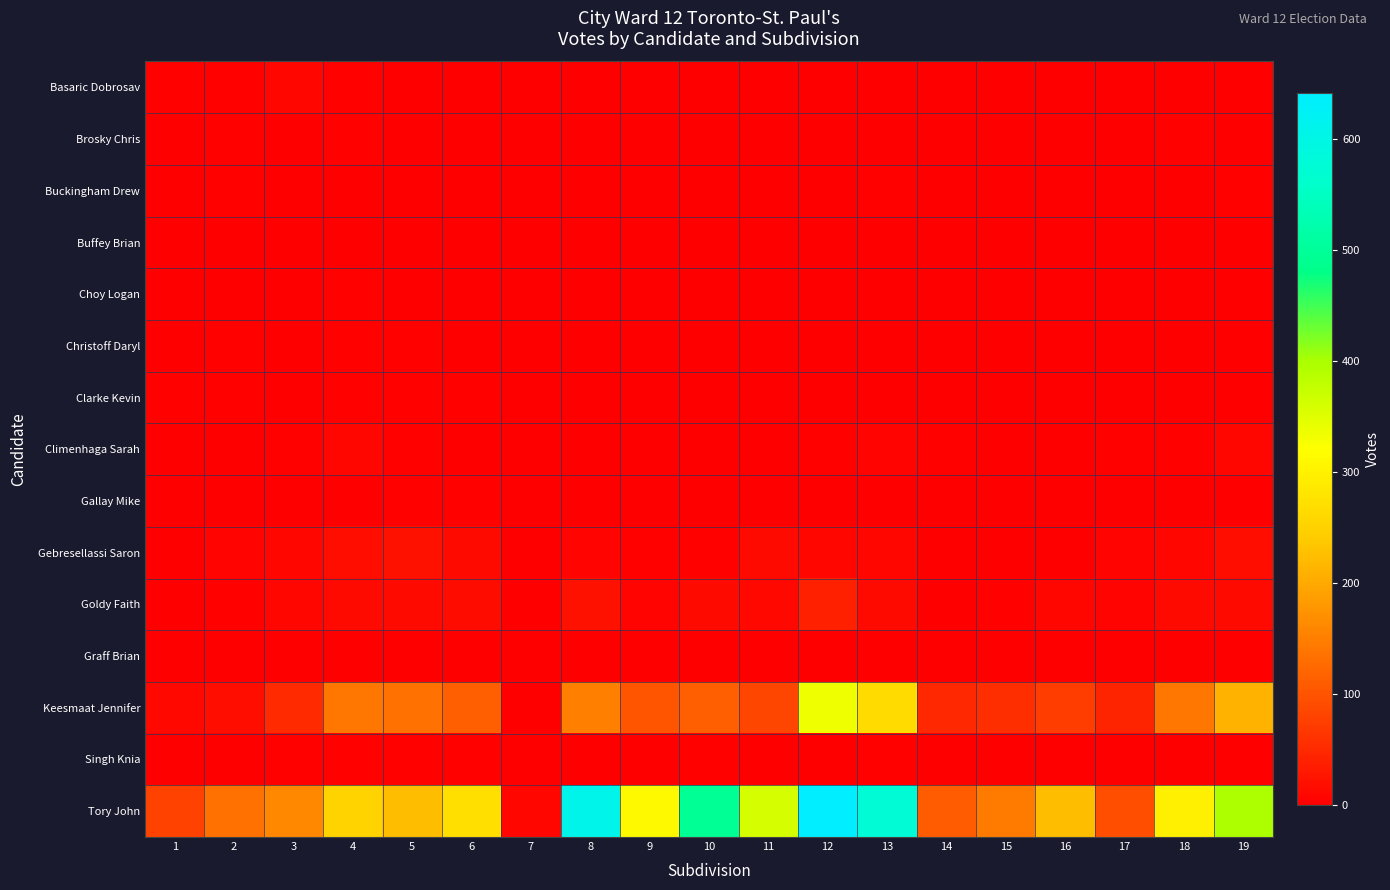

Reading left to right, transcribe all the data shown in this chart.

Basaric Dobrosav: 1=3	2=5	3=8	4=4	5=0	6=1	7=0	8=1	9=0	10=0	11=0	12=0	13=0	14=0	15=0	16=2	17=2	18=1	19=2
Brosky Chris: 1=0	2=3	3=1	4=3	5=2	6=1	7=0	8=0	9=2	10=1	11=0	12=2	13=0	14=0	15=0	16=0	17=0	18=3	19=1
Buckingham Drew: 1=0	2=3	3=0	4=2	5=0	6=2	7=0	8=1	9=0	10=0	11=0	12=0	13=3	14=0	15=0	16=0	17=0	18=2	19=5
Buffey Brian: 1=1	2=2	3=2	4=2	5=1	6=1	7=0	8=0	9=0	10=1	11=0	12=0	13=1	14=0	15=0	16=0	17=0	18=0	19=0
Choy Logan: 1=0	2=1	3=2	4=4	5=2	6=0	7=0	8=0	9=0	10=0	11=0	12=1	13=0	14=2	15=0	16=1	17=0	18=0	19=2
Christoff Daryl: 1=0	2=3	3=0	4=3	5=3	6=2	7=0	8=0	9=1	10=0	11=0	12=2	13=0	14=0	15=0	16=0	17=0	18=1	19=1
Clarke Kevin: 1=3	2=5	3=1	4=3	5=3	6=4	7=0	8=0	9=0	10=2	11=0	12=0	13=0	14=1	15=0	16=0	17=1	18=1	19=2
Climenhaga Sarah: 1=1	2=0	3=3	4=10	5=3	6=1	7=0	8=2	9=2	10=2	11=2	12=5	13=7	14=4	15=0	16=2	17=4	18=3	19=8
Gallay Mike: 1=0	2=1	3=0	4=1	5=4	6=3	7=0	8=0	9=0	10=0	11=2	12=1	13=0	14=0	15=0	16=0	17=0	18=1	19=1
Gebresellassi Saron: 1=1	2=7	3=8	4=20	5=21	6=14	7=0	8=7	9=5	10=5	11=14	12=10	13=9	14=0	15=1	16=2	17=7	18=9	19=20
Goldy Faith: 1=1	2=3	3=8	4=15	5=15	6=16	7=0	8=22	9=7	10=13	11=11	12=39	13=14	14=2	15=5	16=10	17=6	18=15	19=13
Graff Brian: 1=0	2=0	3=1	4=0	5=0	6=1	7=0	8=0	9=0	10=1	11=0	12=0	13=0	14=0	15=0	16=0	17=0	18=1	19=1
Keesmaat Jennifer: 1=12	2=18	3=51	4=141	5=134	6=114	7=2	8=151	9=101	10=115	11=85	12=335	13=263	14=50	15=57	16=73	17=44	18=141	19=212
Singh Knia: 1=0	2=1	3=3	4=4	5=3	6=3	7=0	8=0	9=2	10=3	11=1	12=2	13=3	14=1	15=1	16=1	17=0	18=0	19=1
Tory John: 1=79	2=133	3=162	4=251	5=224	6=272	7=8	8=607	9=312	10=494	11=360	12=641	13=574	14=110	15=146	16=223	17=95	18=296	19=398